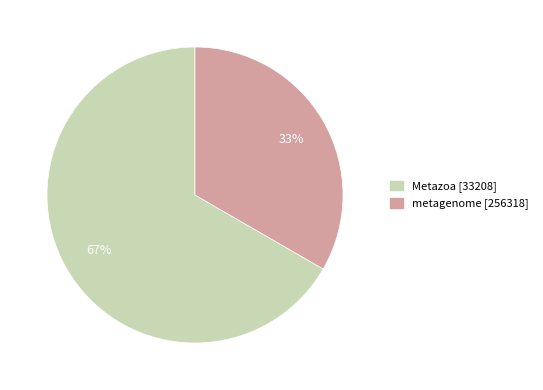

To the nearest percent, what is the average slice percentage?

50%